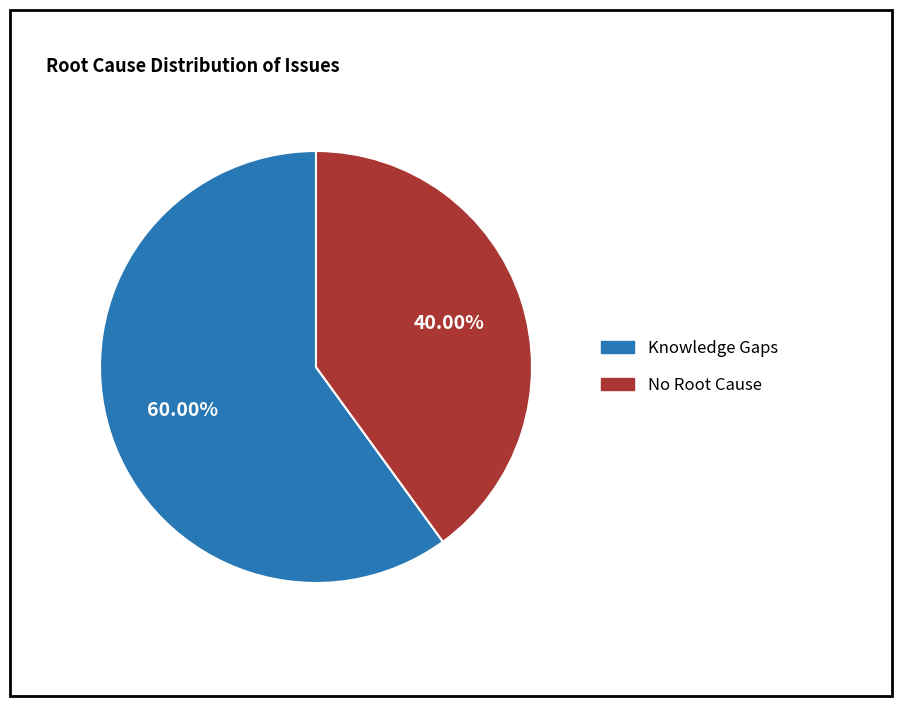

True or false: Knowledge Gaps accounts for 48% of the total.

False